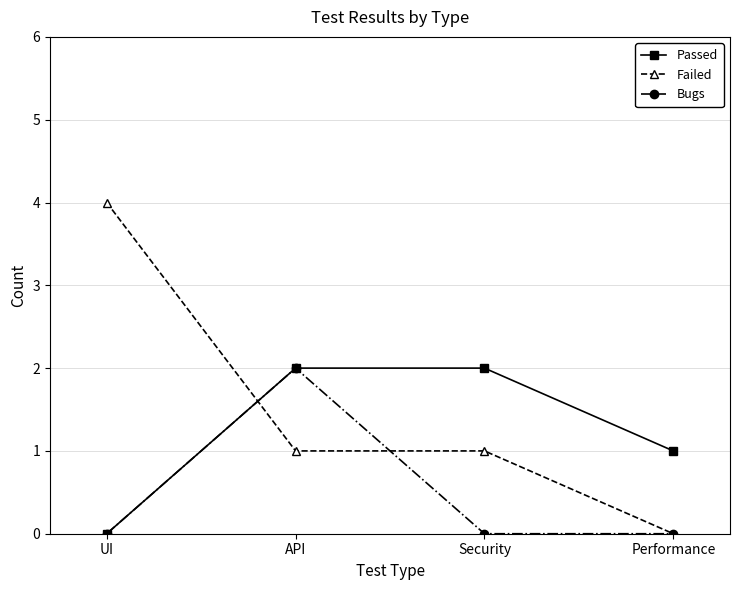

True or false: Passed and Failed intersect in this chart.

True